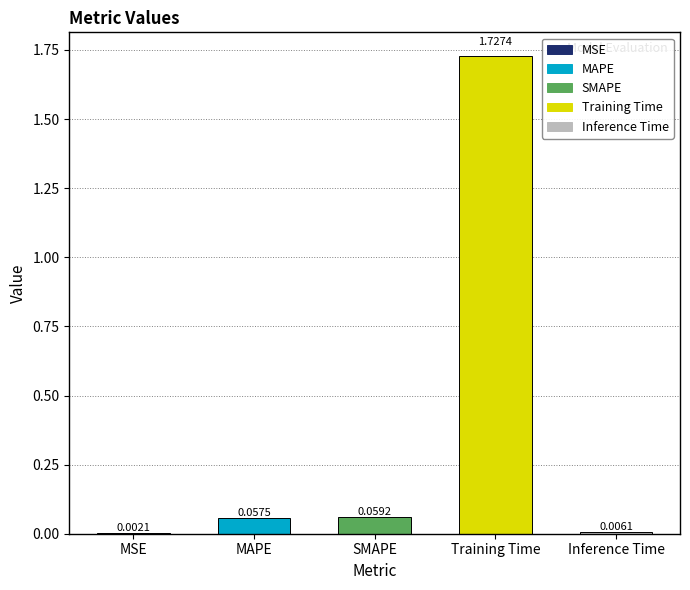

Between Training Time and MAPE, which is larger?

Training Time